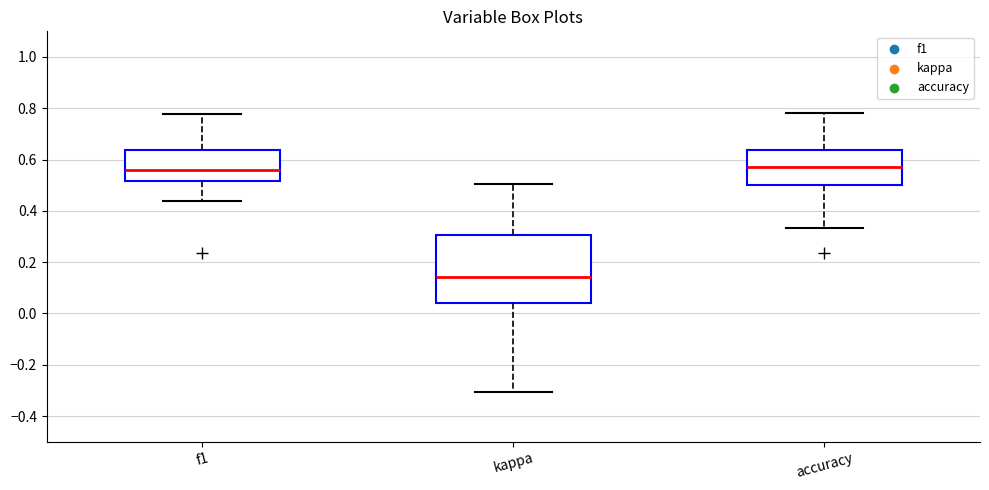

Which box's median line is the lowest?

kappa